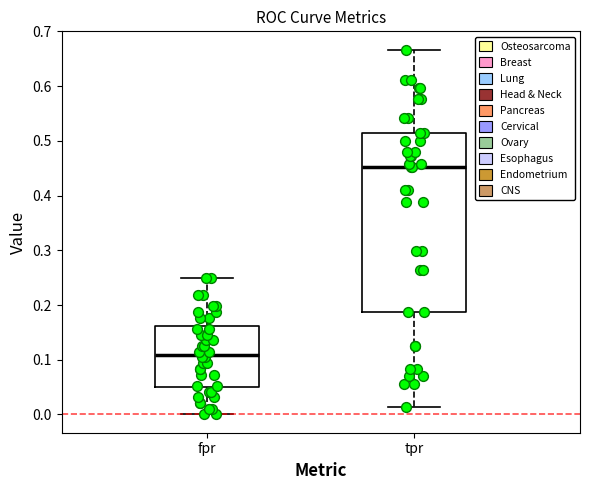

Reading left to right, transcribe this box plot: for each box, give where its median line is, the range the box spans, and where its two whiskers end, as read against the y-axis. The values are not printed on the chart, so give them approximately, as read against the axis.

fpr: median 0.11, box 0.05 to 0.16, whiskers 0.00 to 0.25
tpr: median 0.45, box 0.19 to 0.51, whiskers 0.01 to 0.67